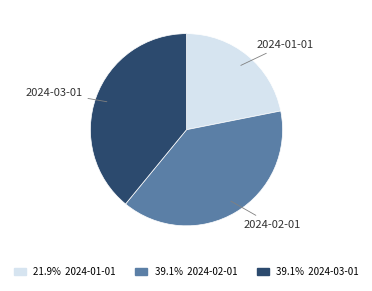

Does 39.1% 2024-03-01 account for over 50% of the chart?

No